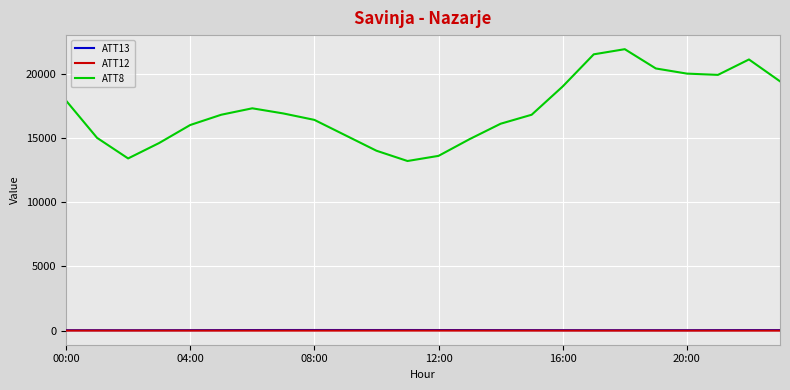

Which series has the largest range (max minus min)?

ATT8